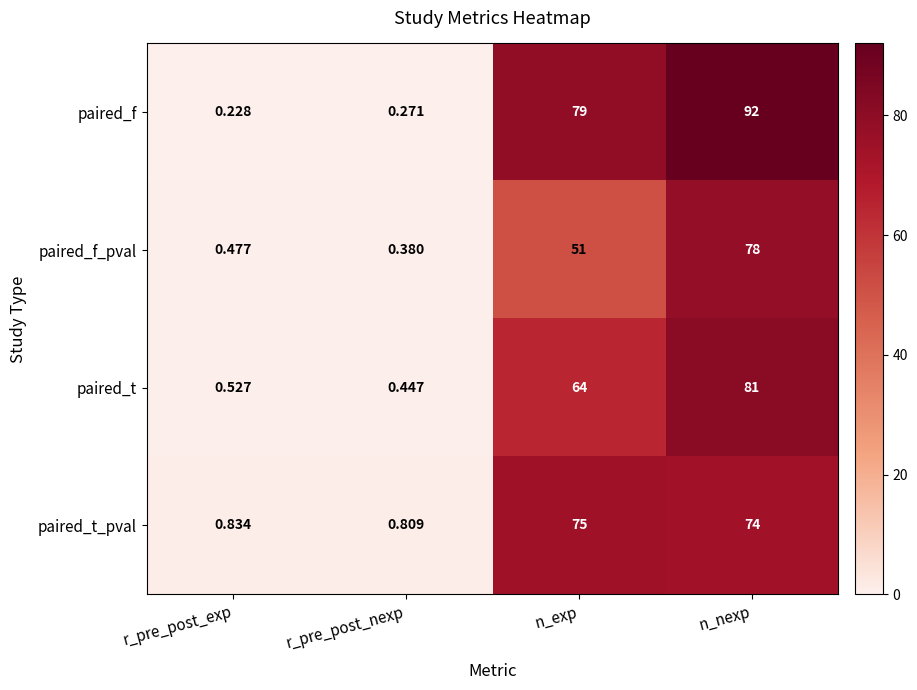

What is the greatest value displayed?

92.0